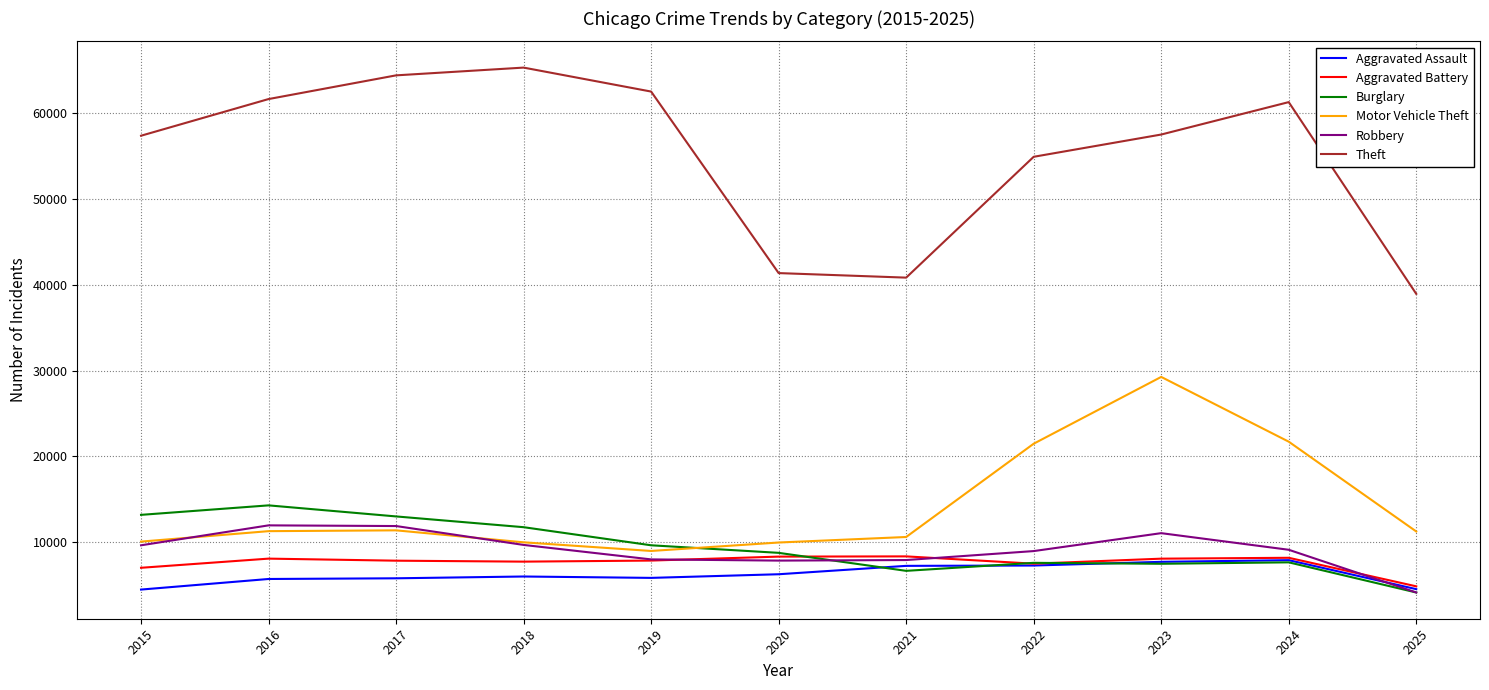

True or false: Motor Vehicle Theft has more than 1 interior local peaks.

True